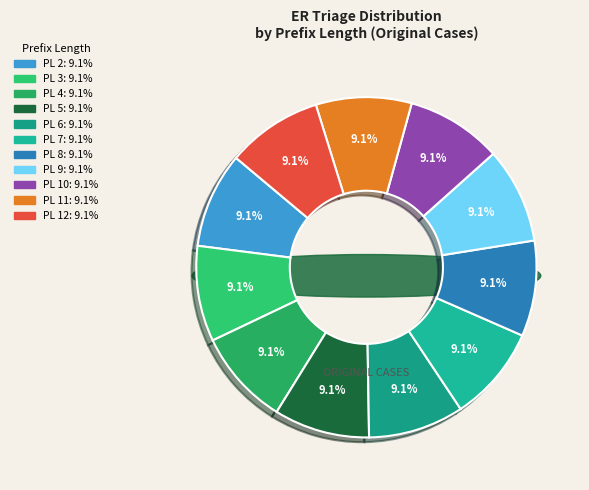

Between 6 and 4, which is larger?

6